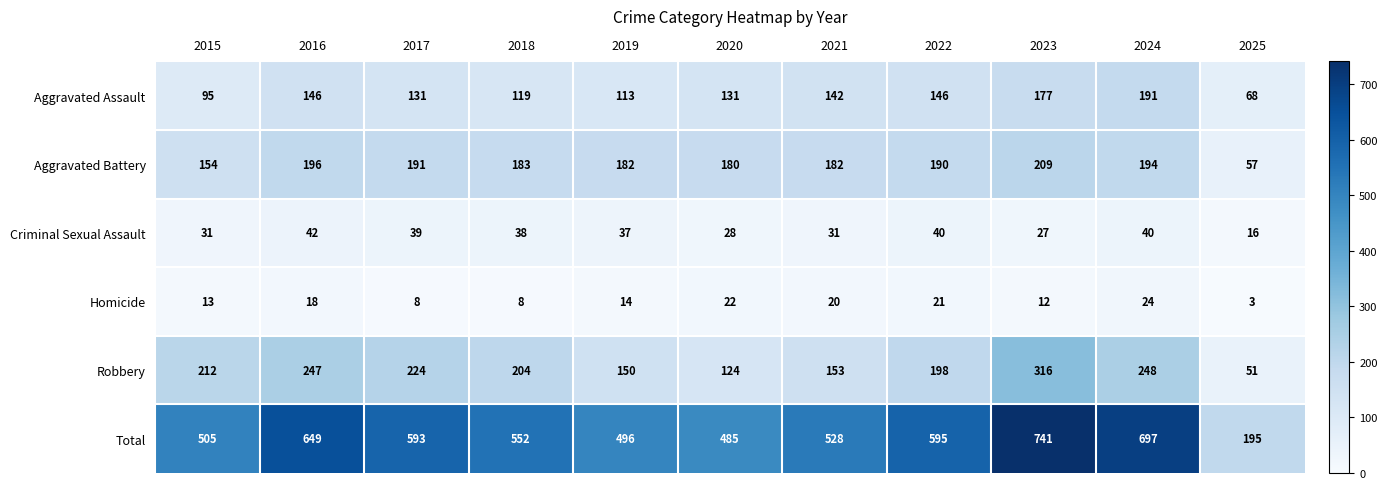

What value does the Aggravated Assault series have at 2016?

146